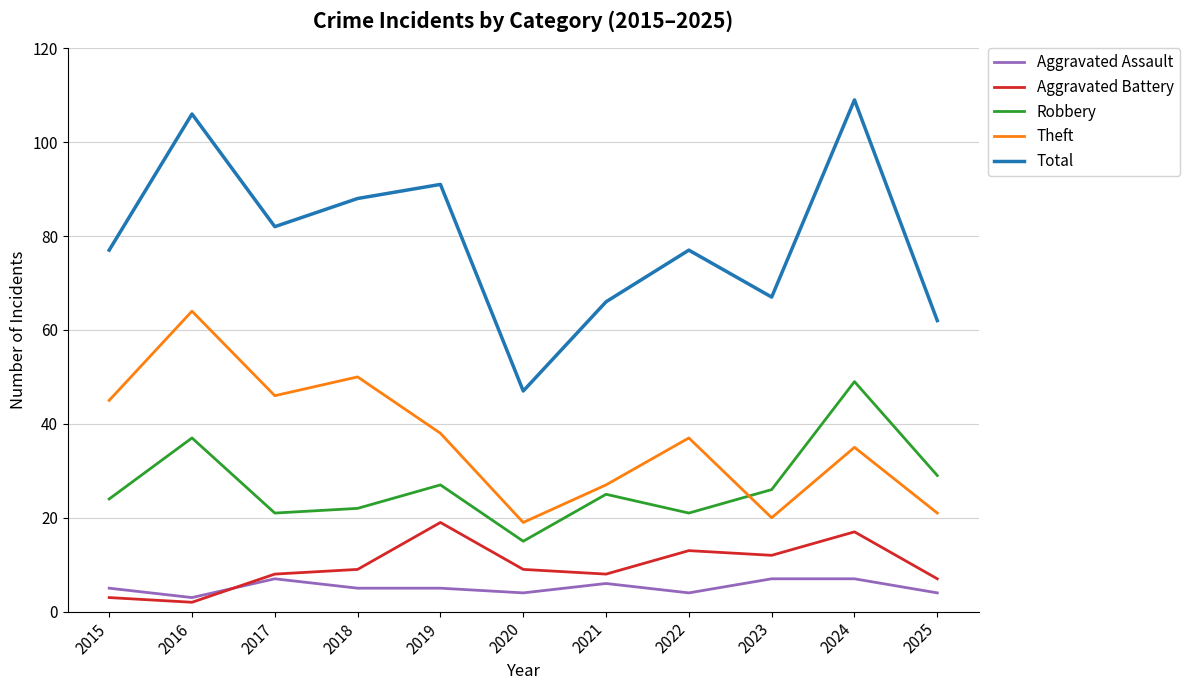

What is the smallest value displayed?

2